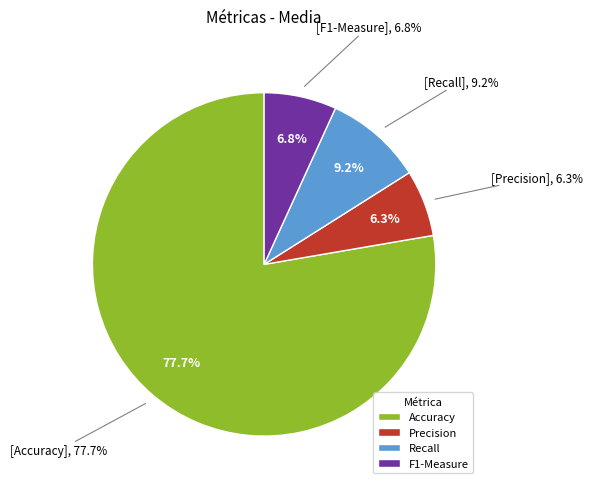

Rank the categories by value from lowest to highest.

Precision, F1-Measure, Recall, Accuracy